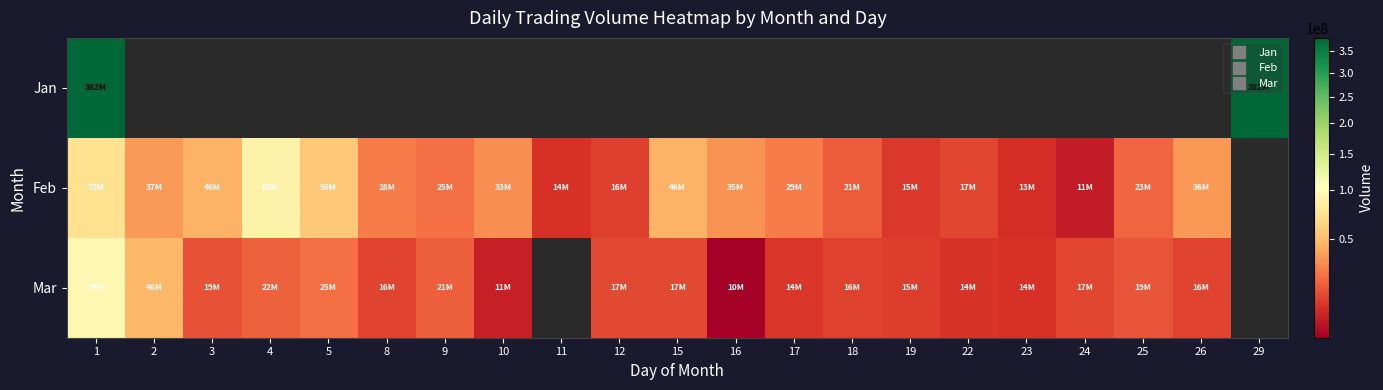

How many distinct data groups are displayed?

3